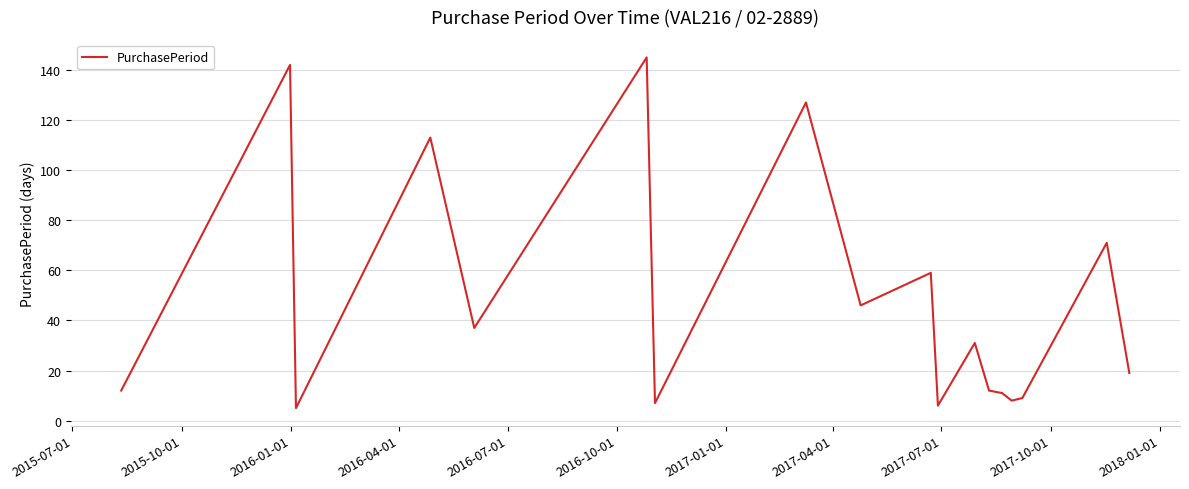

What is the difference between the maximum and minimum values?

140